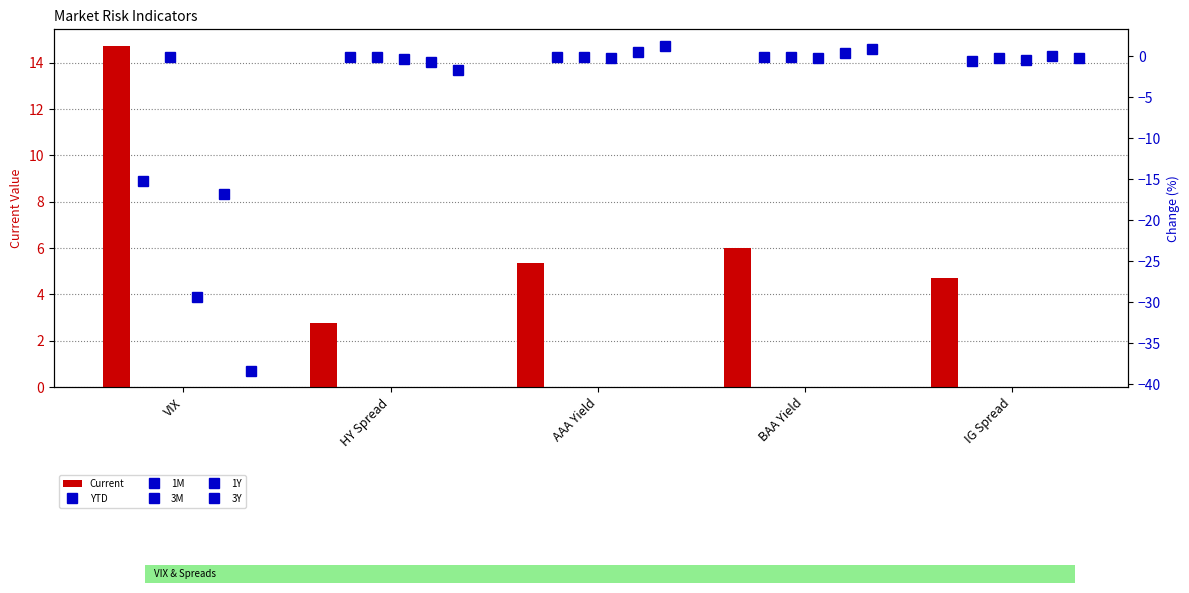

What is the lowest value of the Current series?

2.8